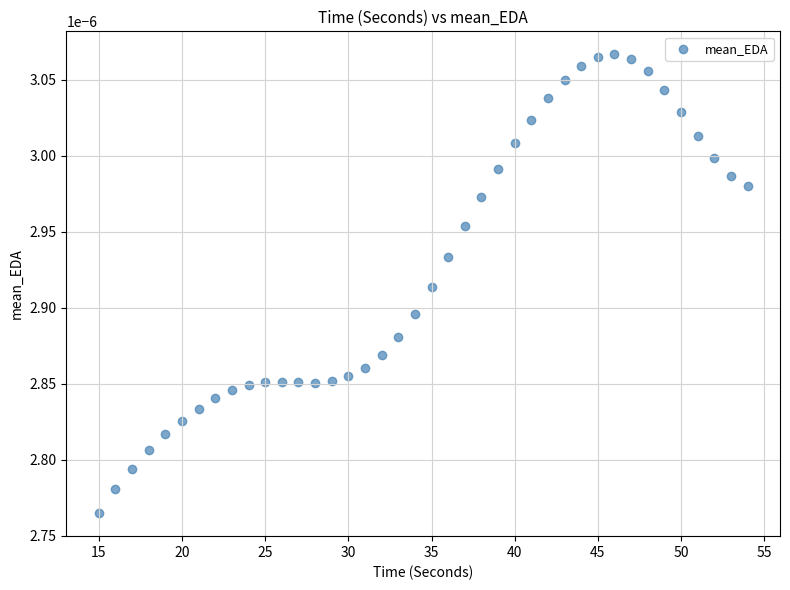

What is the range of X values (max minus min)?

39.0